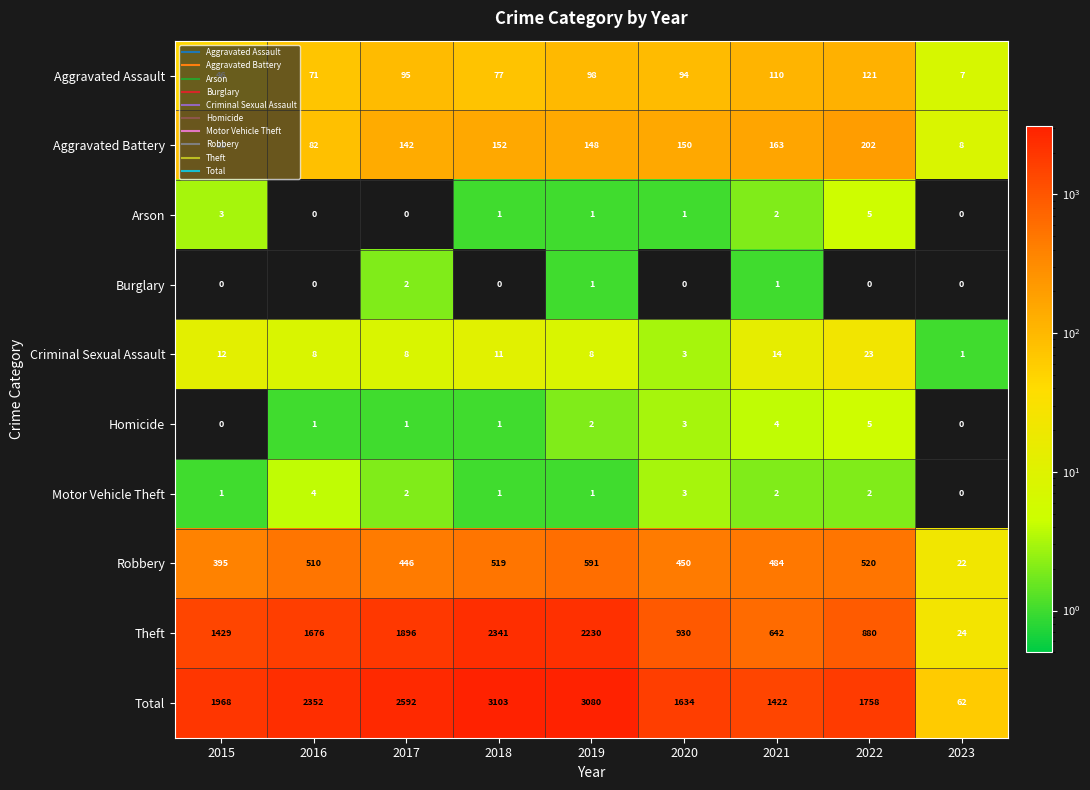

Which series has the largest range (max minus min)?

Total